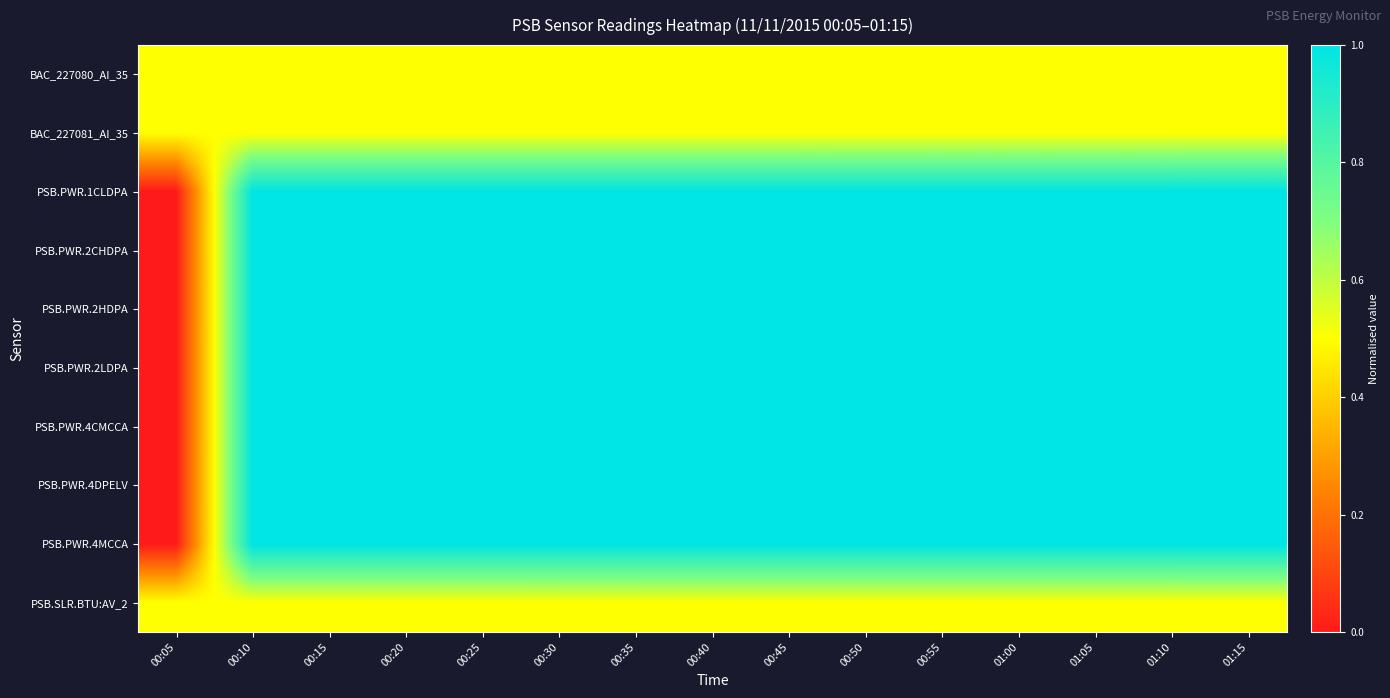

Which series has the largest range (max minus min)?

PSB.PWR.1CLDPA